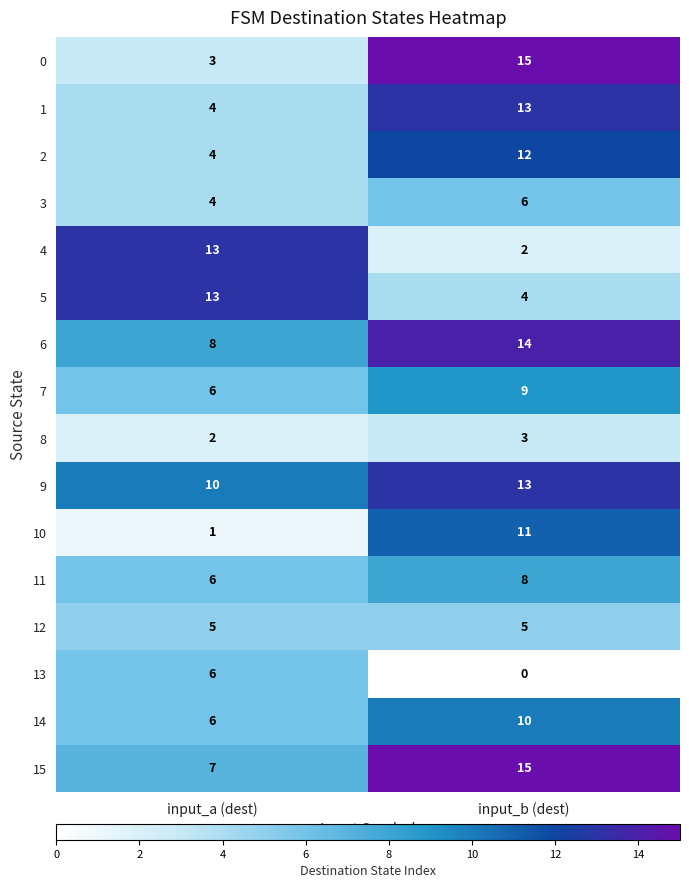

What is the approximate value of 7 at input_a (dest)?

6